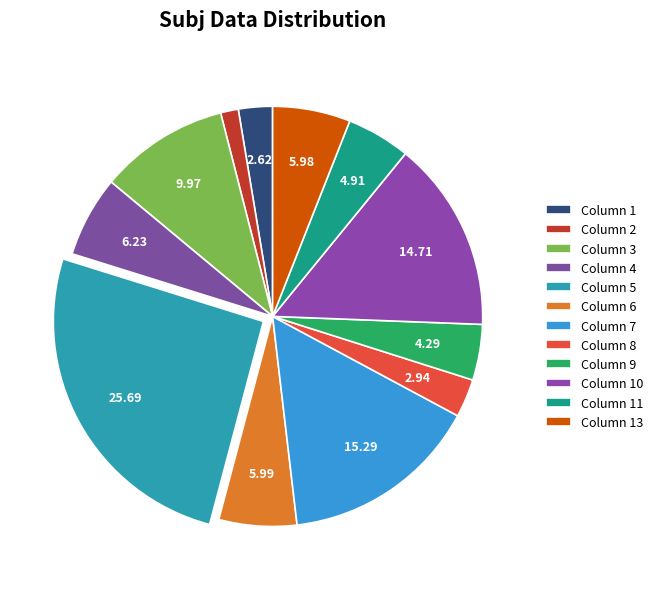

Does any single category account for the majority?

No